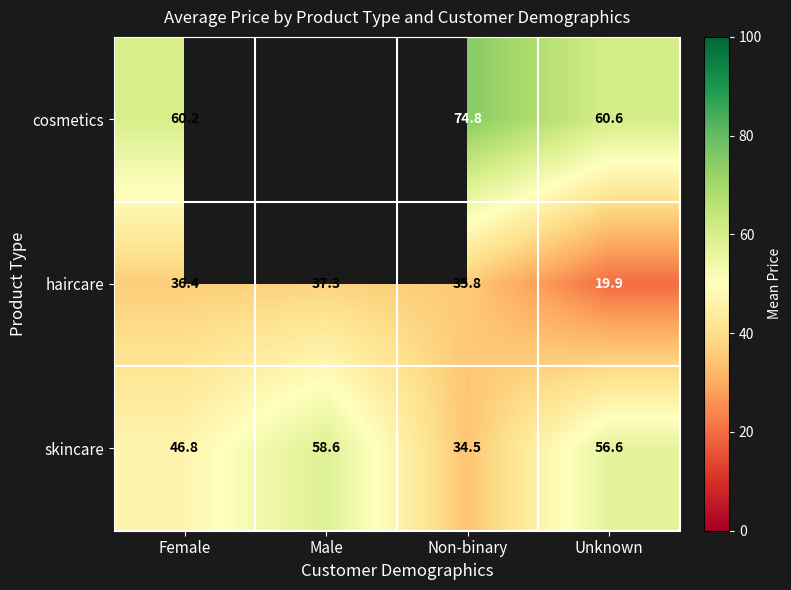

Count the number of data series in this chart.

3